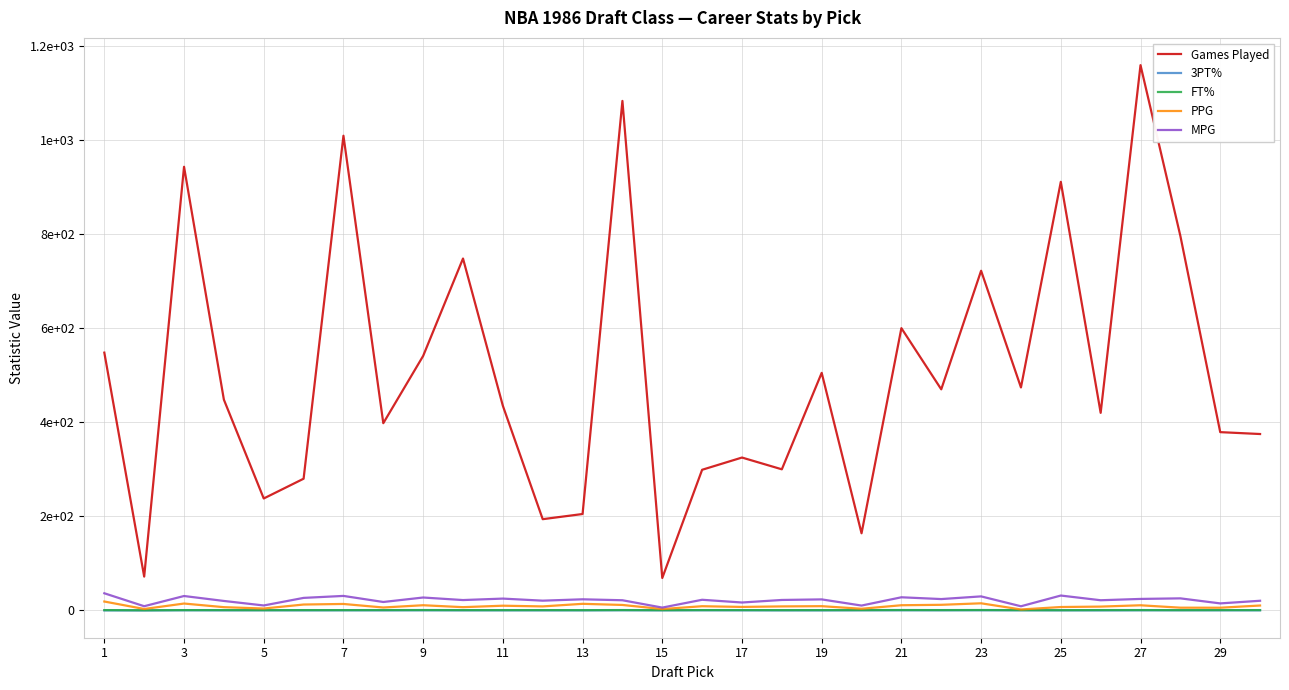

At which label does MPG first exceed 22?

1